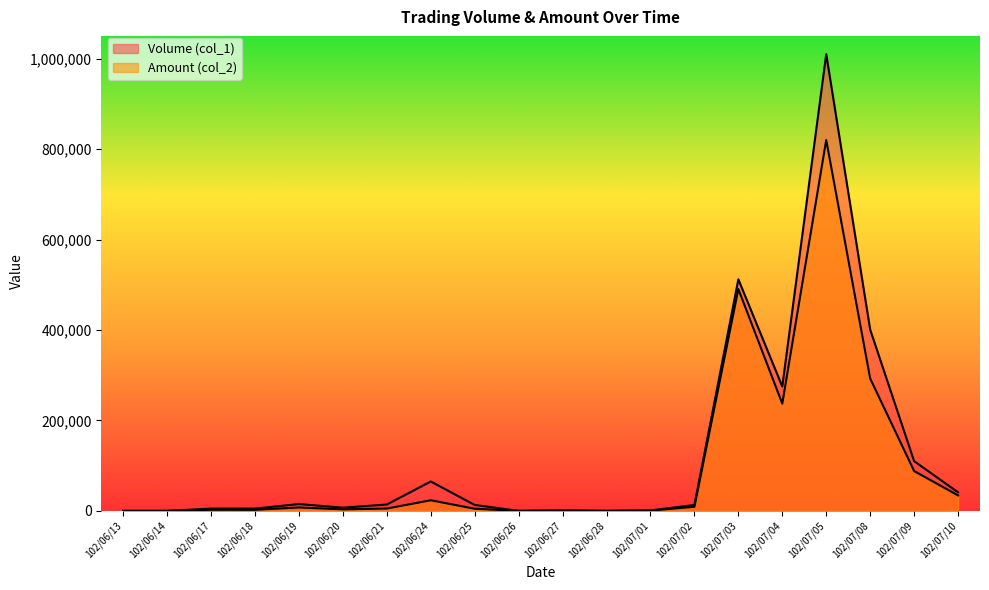

What is the average value of the Volume (col_1) series?

124400